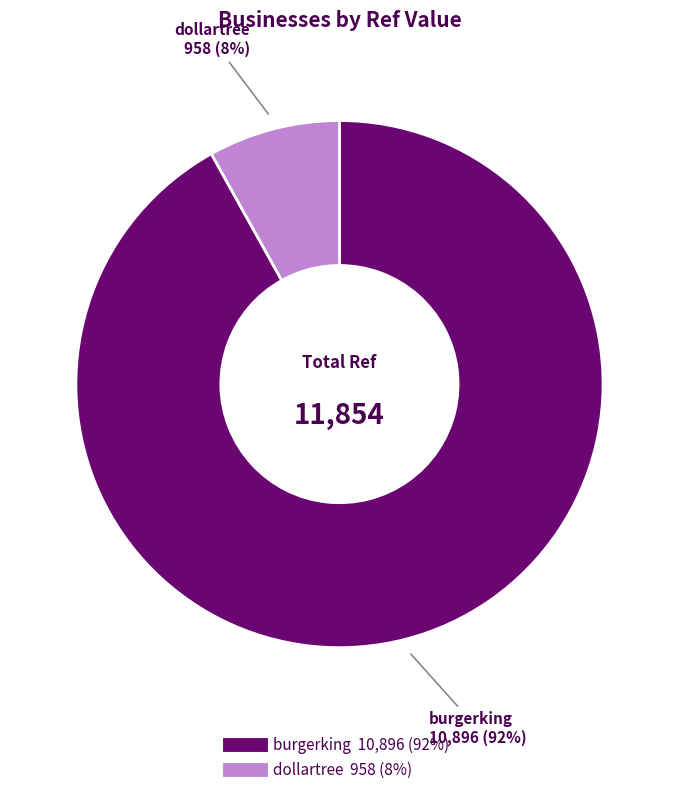

Rank the categories by value from lowest to highest.

dollartree, burgerking